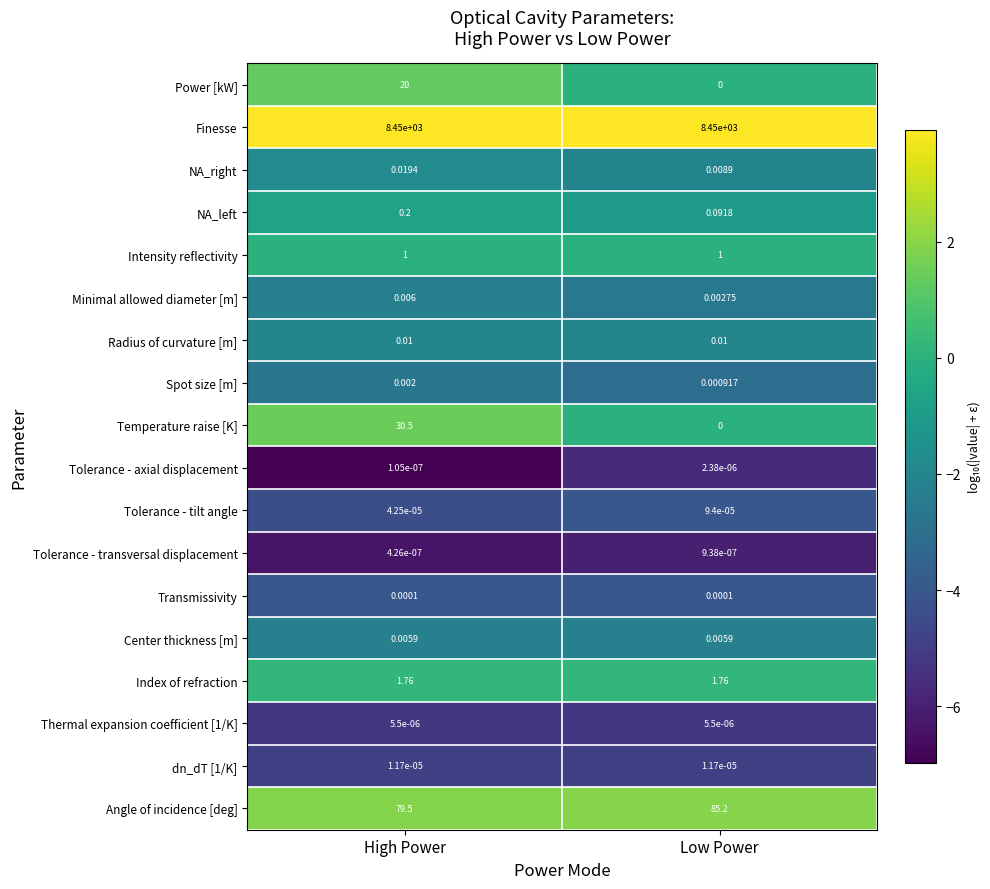

Which label corresponds to the smallest value in the chart?

Low Power